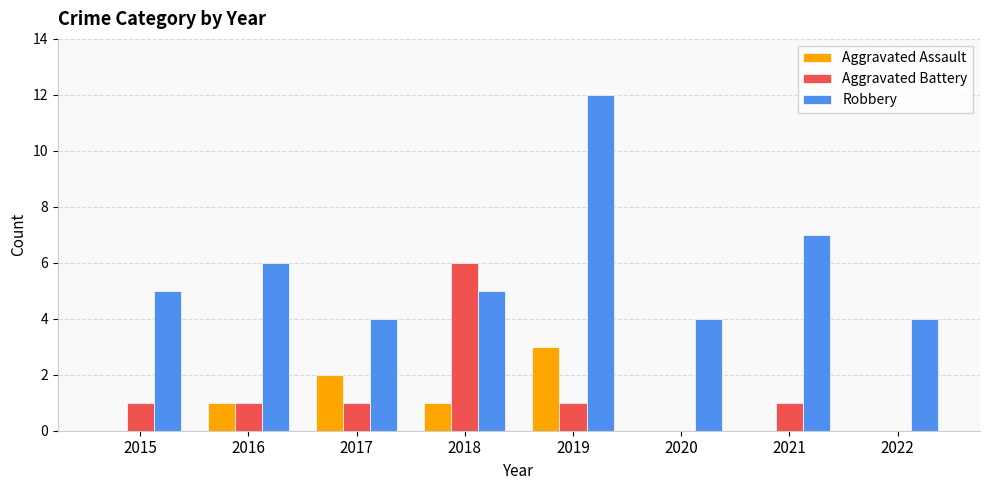

Which series changed the most between 2015 and 2019?

Robbery